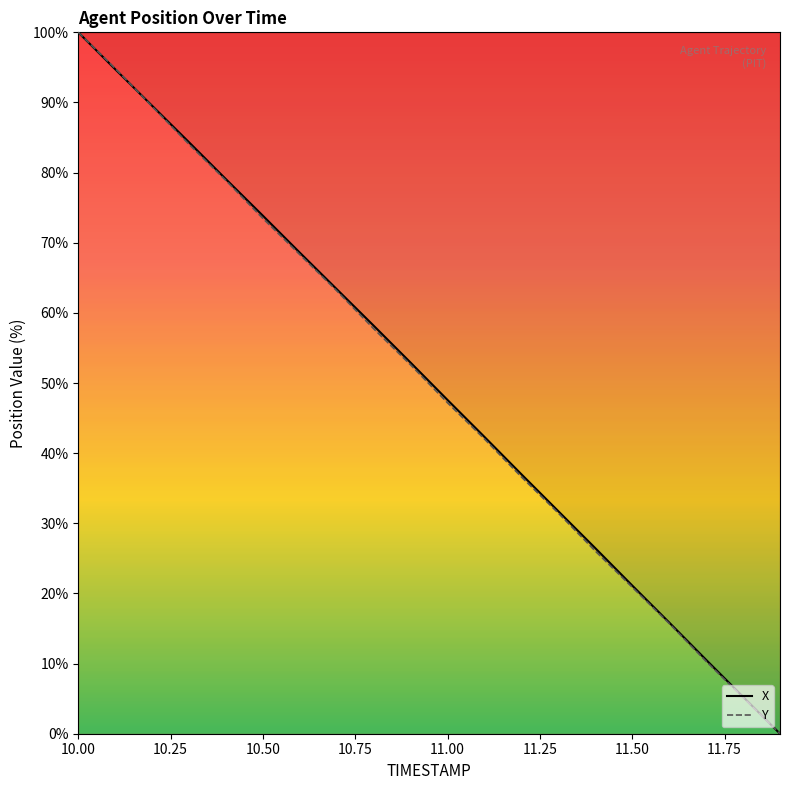

How many data points in Y are above 52?

10